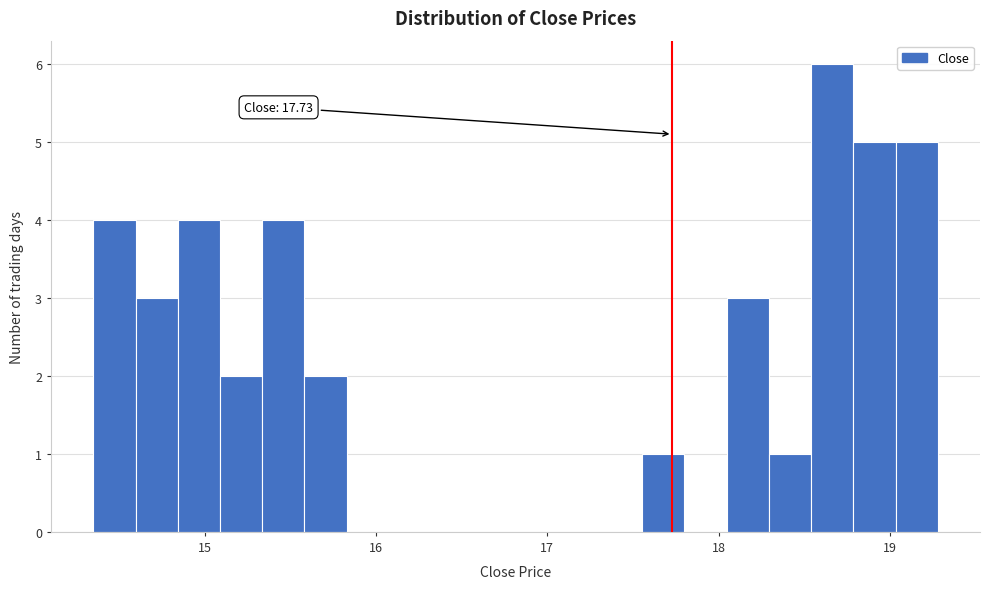

Read against the x-axis, roughly where is the centre of the tallest bar?

18.7